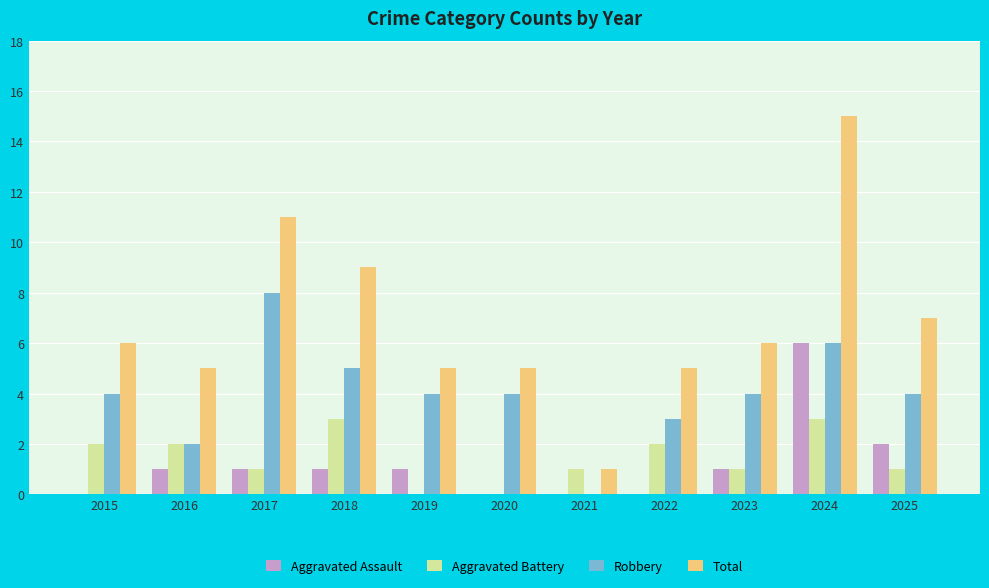

Reading left to right, transcribe all the data shown in this chart.

Aggravated Assault: 2015=0	2016=1	2017=1	2018=1	2019=1	2020=0	2021=0	2022=0	2023=1	2024=6	2025=2
Aggravated Battery: 2015=2	2016=2	2017=1	2018=3	2019=0	2020=0	2021=1	2022=2	2023=1	2024=3	2025=1
Robbery: 2015=4	2016=2	2017=8	2018=5	2019=4	2020=4	2021=0	2022=3	2023=4	2024=6	2025=4
Total: 2015=6	2016=5	2017=11	2018=9	2019=5	2020=5	2021=1	2022=5	2023=6	2024=15	2025=7